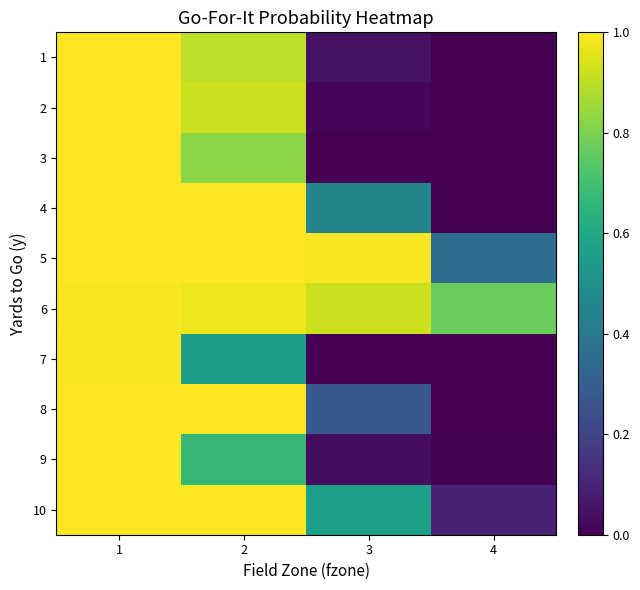

How many data points does each series have?

4